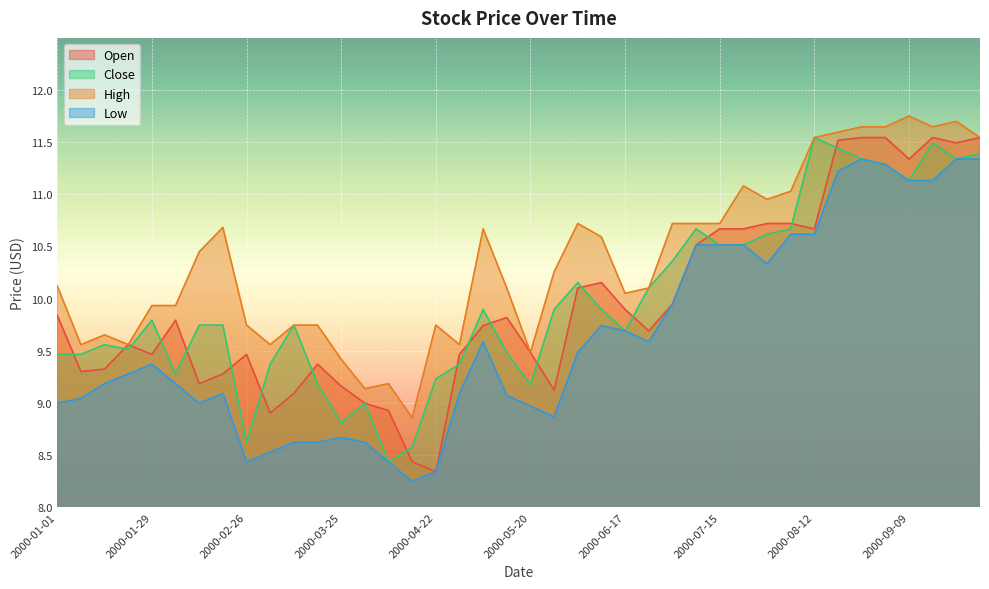

The Close series shows 3.3 at 2000-06-03. True or false?

False